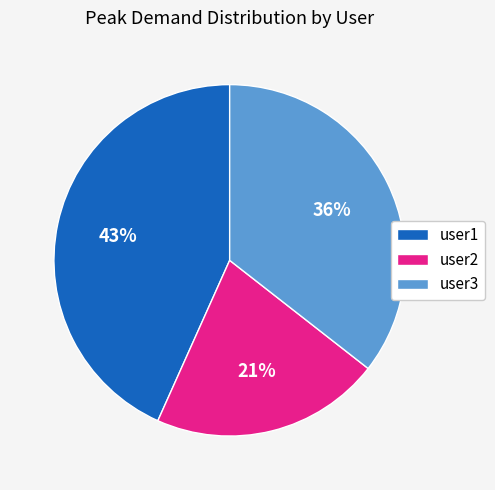

Between user1 and user3, which is larger?

user1